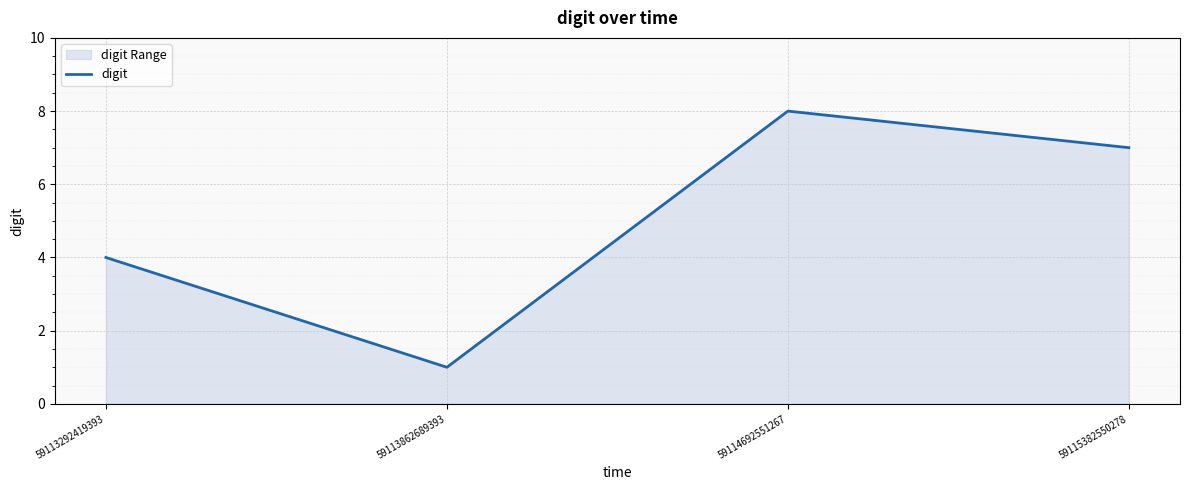

How many points are lower than both their immediate neighbors (excluding endpoints)?

1